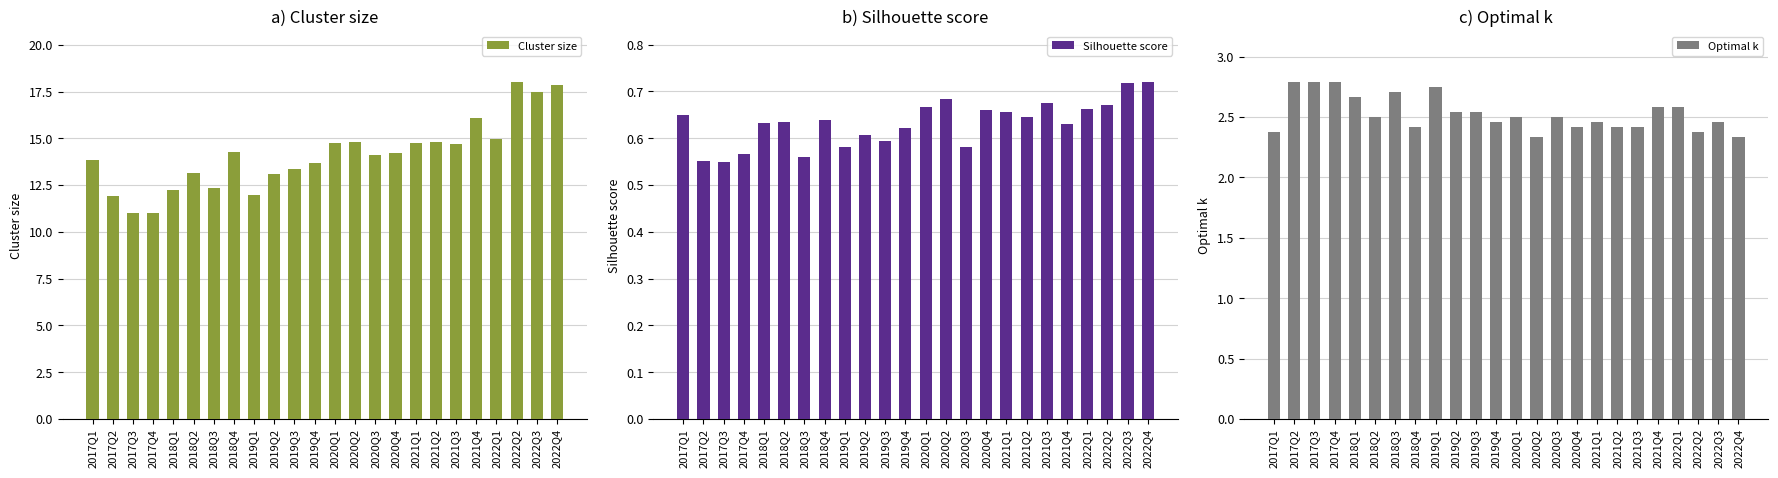

What is the maximum value shown in the chart?

18.0